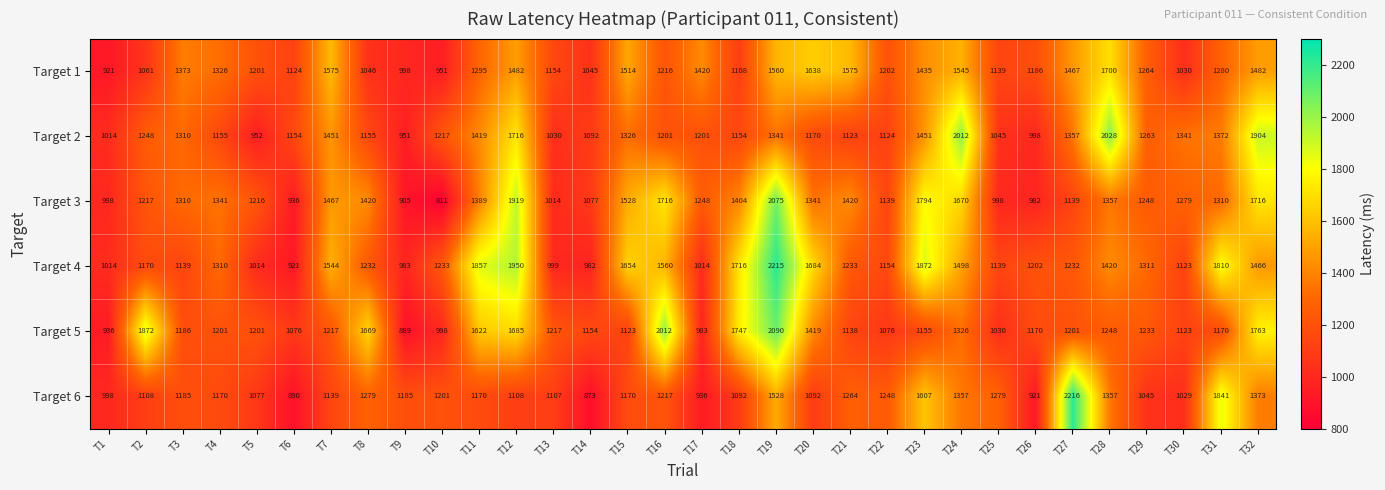

True or false: Target 2 has a value of 2012 at T24.

True